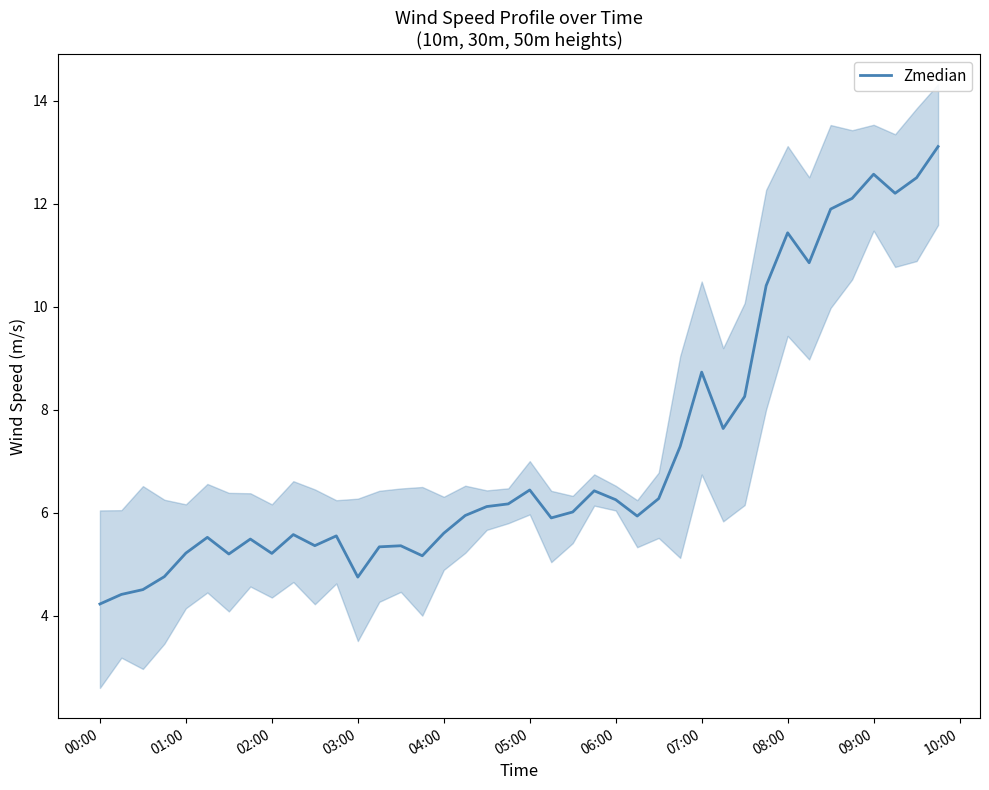

What is the minimum value for Zmedian?

4.2